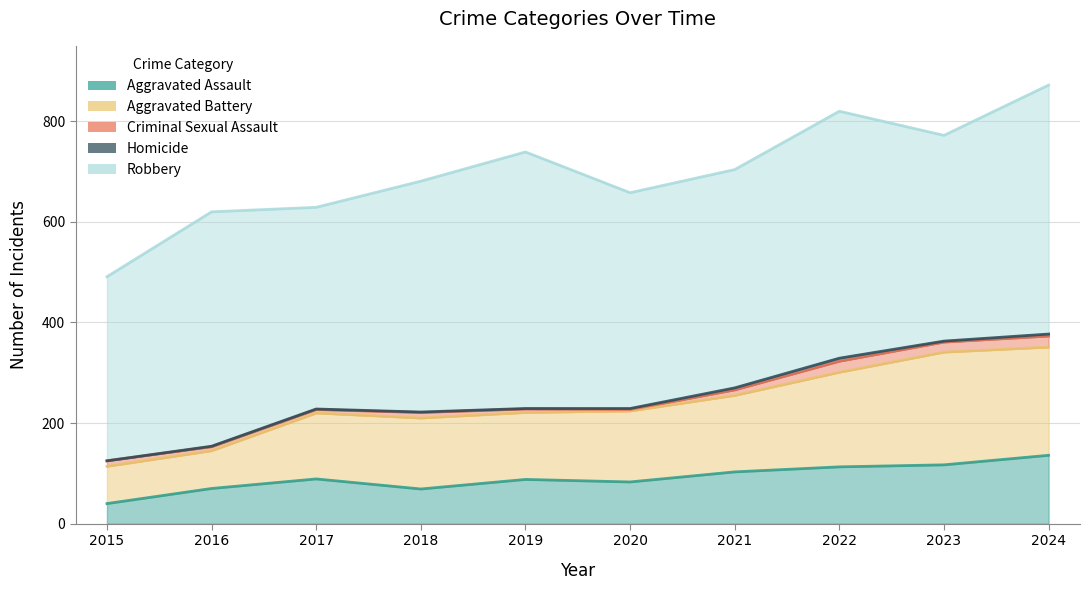

Reading left to right, extract all data points from this chart.

Aggravated Assault: 2015=40	2016=70	2017=89	2018=69	2019=88	2020=83	2021=103	2022=113	2023=117	2024=136
Aggravated Battery: 2015=74	2016=75	2017=131	2018=141	2019=133	2020=141	2021=152	2022=188	2023=224	2024=215
Criminal Sexual Assault: 2015=11	2016=8	2017=7	2018=11	2019=7	2020=3	2021=11	2022=22	2023=20	2024=22
Homicide: 2015=0	2016=1	2017=1	2018=1	2019=1	2020=2	2021=4	2022=6	2023=2	2024=4
Robbery: 2015=366	2016=466	2017=401	2018=459	2019=510	2020=429	2021=434	2022=491	2023=409	2024=495